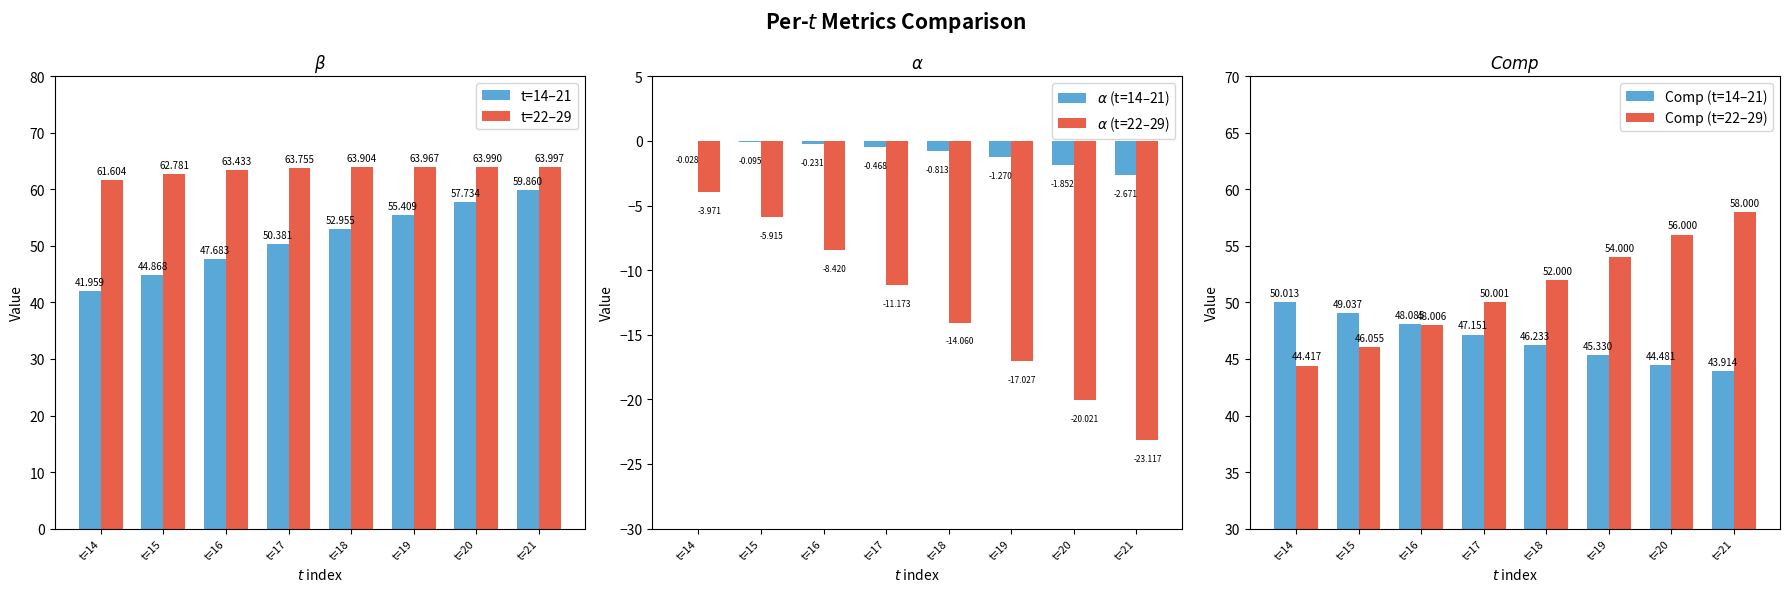

What is the difference between the second highest and minimum values in the Comp (t=22–29) series?

11.6